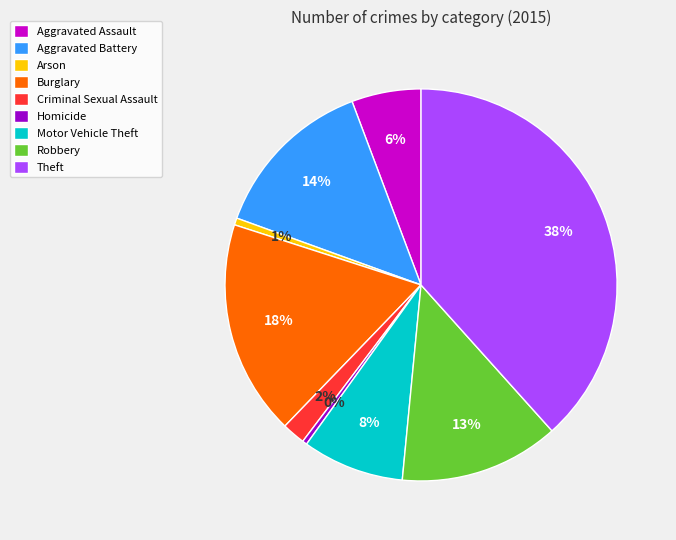

Which has a higher value, Homicide or Criminal Sexual Assault?

Criminal Sexual Assault